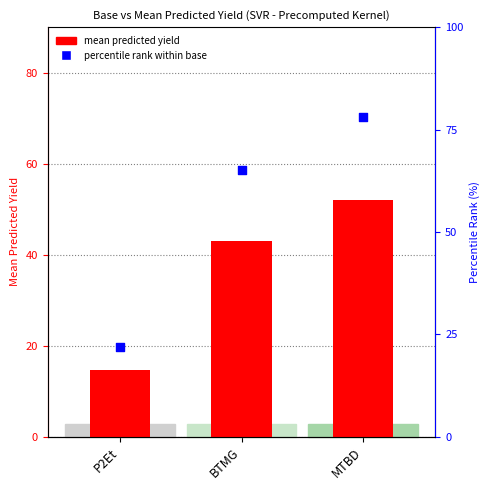

Is the value of mean predicted yield at P2Et greater than the value of percentile rank within base at BTMG?

No